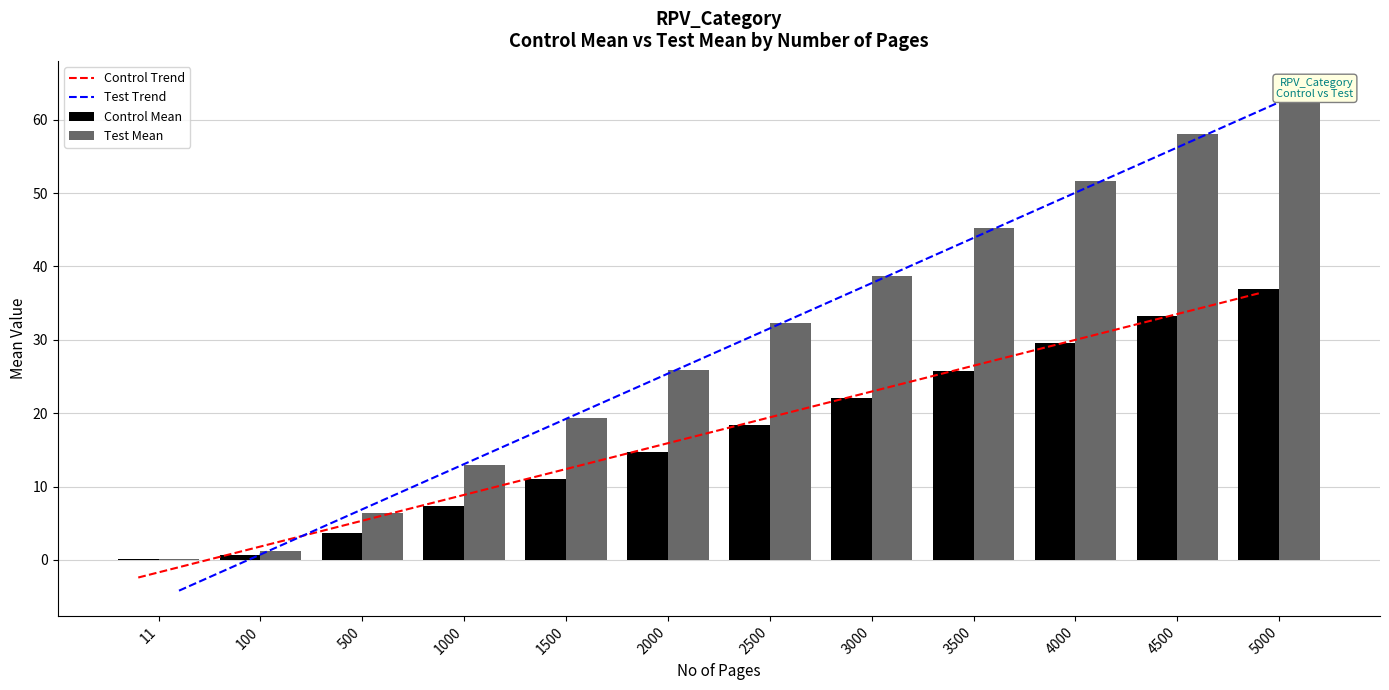

List the series in order of their peak value, highest first.

Test Mean, Test Trend, Control Mean, Control Trend